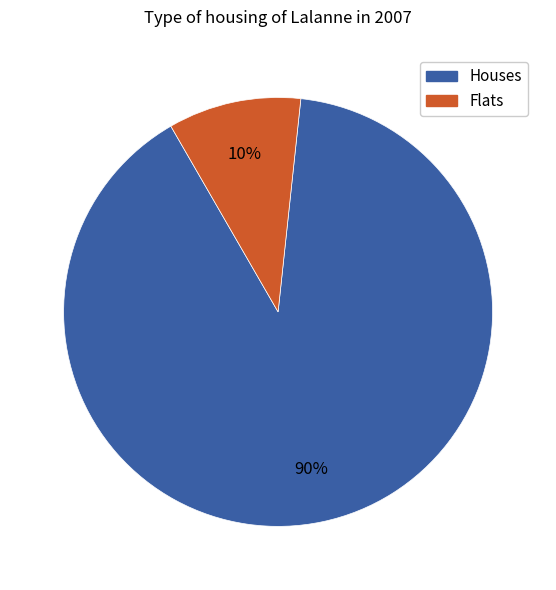

Is there any slice that represents more than half of the pie?

Yes